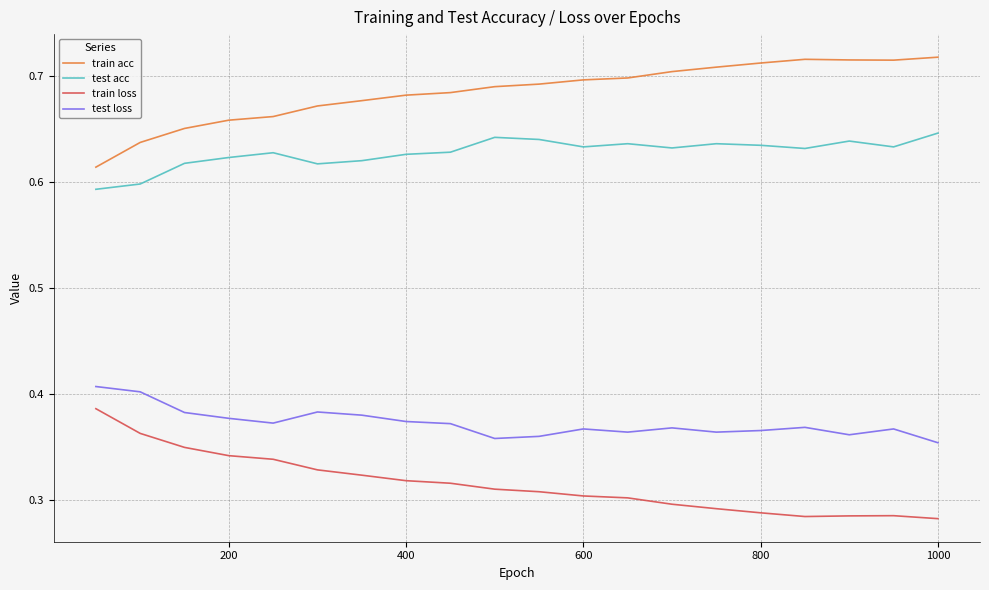

List the series in order of their overall mean, lowest first.

train loss, test loss, test acc, train acc